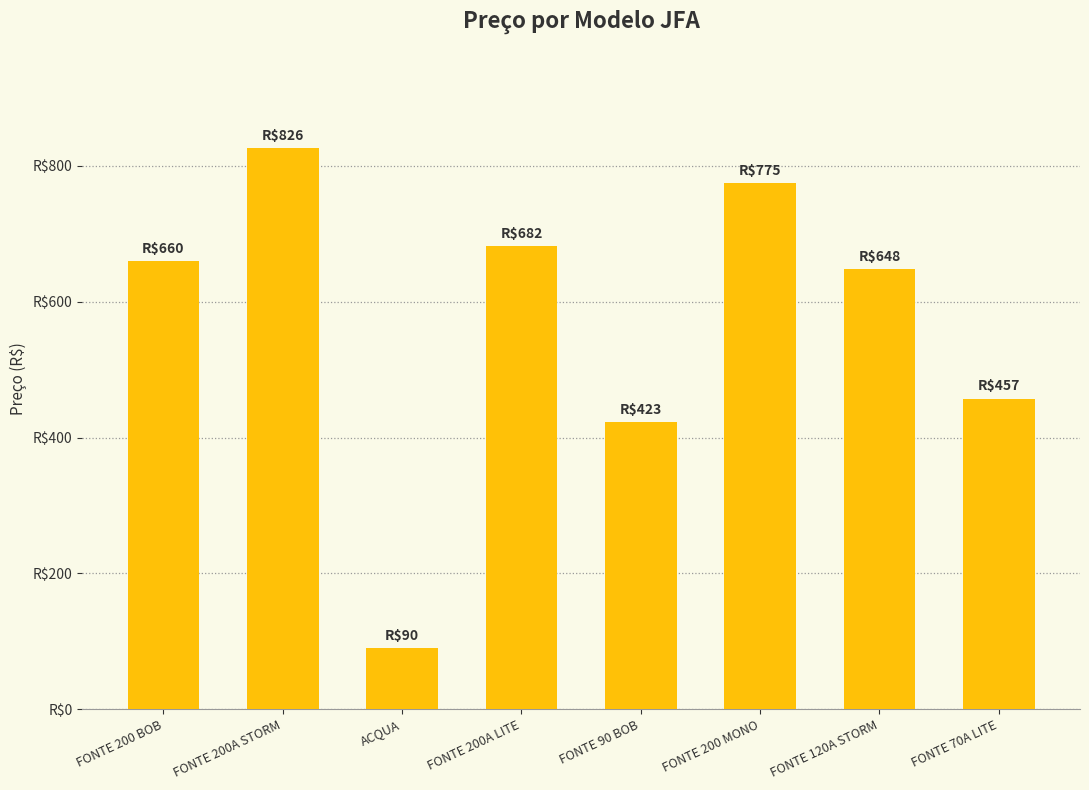

What is the difference between the maximum and minimum values?

735.7